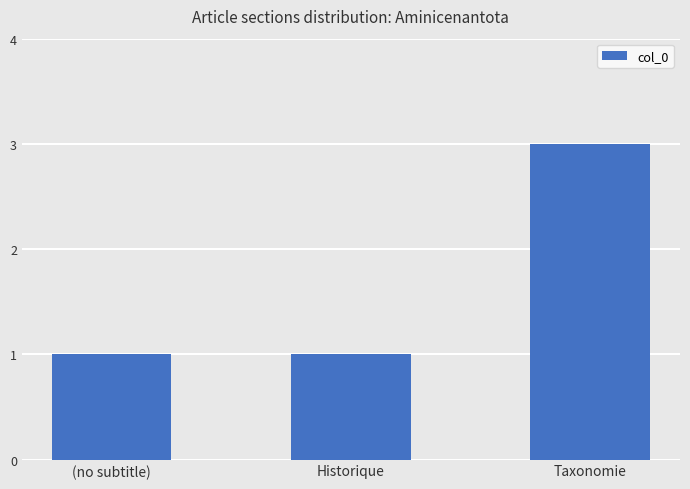

Reading left to right, what are all the values shown in this chart?

1	1	3